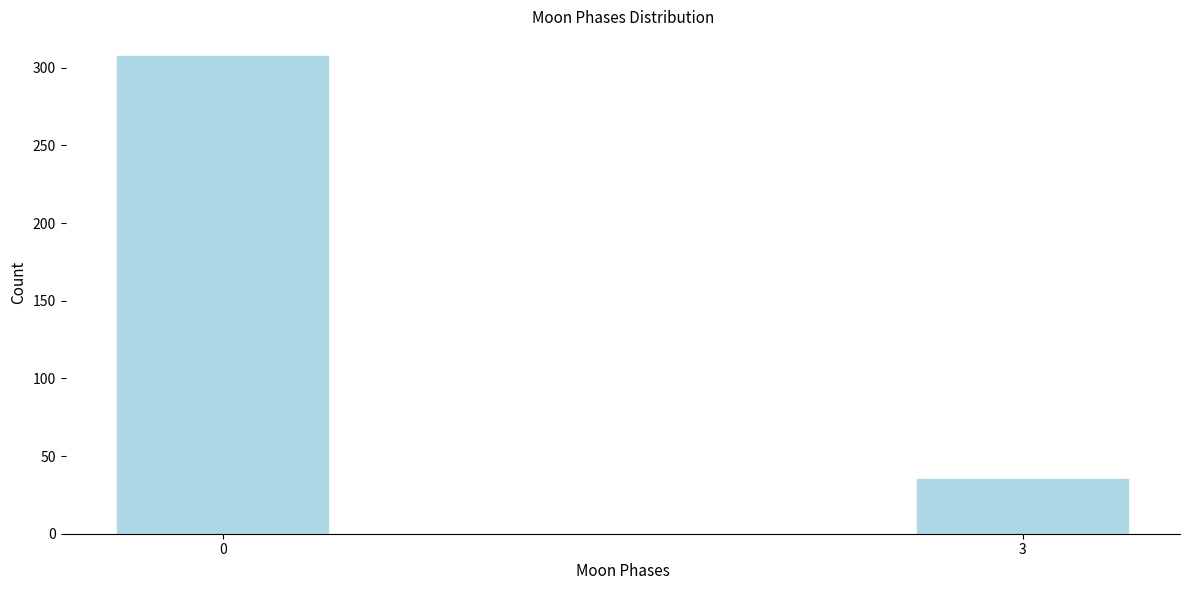

Reading right to left, what are all the values shown in this chart?

3=36	0=308